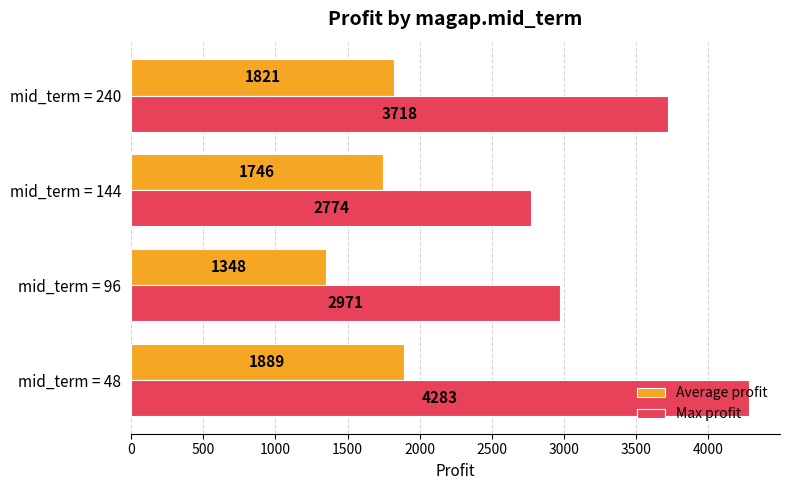

List the series in order of their peak value, lowest first.

Average profit, Max profit